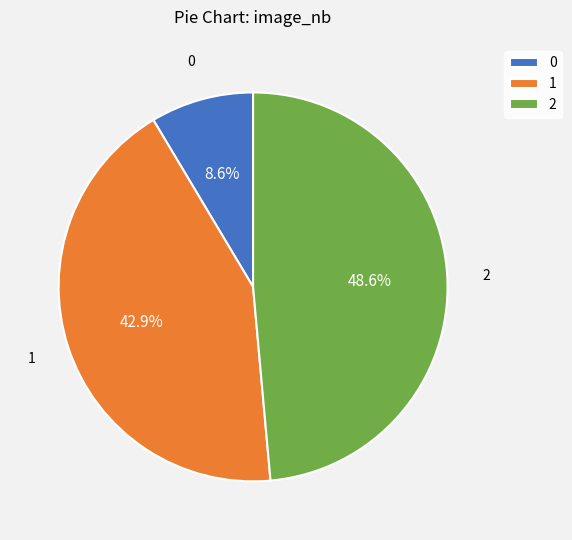

To the nearest percent, what percentage of the pie is 0?

9%